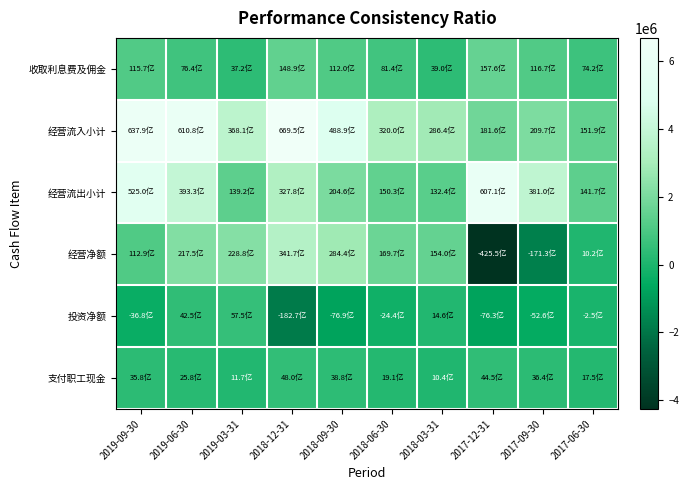

What is the smallest value displayed?

-4255409